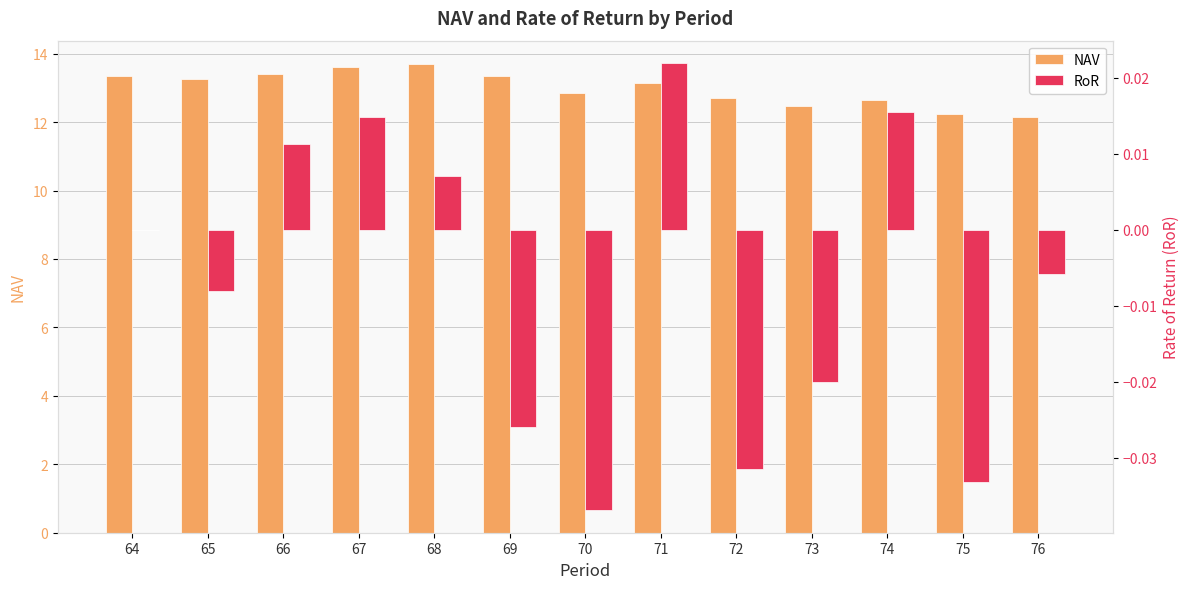

Reading left to right, what are all the values shown in this chart?

NAV: 13.4	13.2	13.4	13.6	13.7	13.3	12.8	13.1	12.7	12.5	12.7	12.2	12.2
RoR: 0.0	-0.0	0.0	0.0	0.0	-0.0	-0.0	0.0	-0.0	-0.0	0.0	-0.0	-0.0